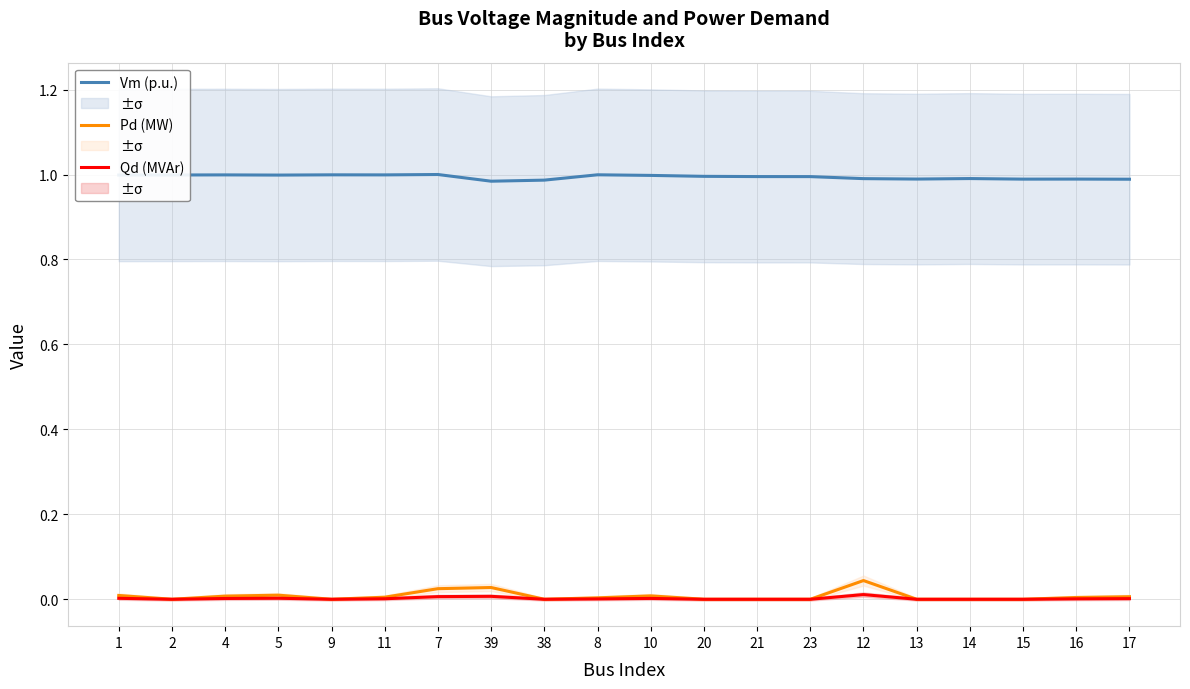

True or false: Qd (MVAr) and Pd (MW) cross at least once.

False